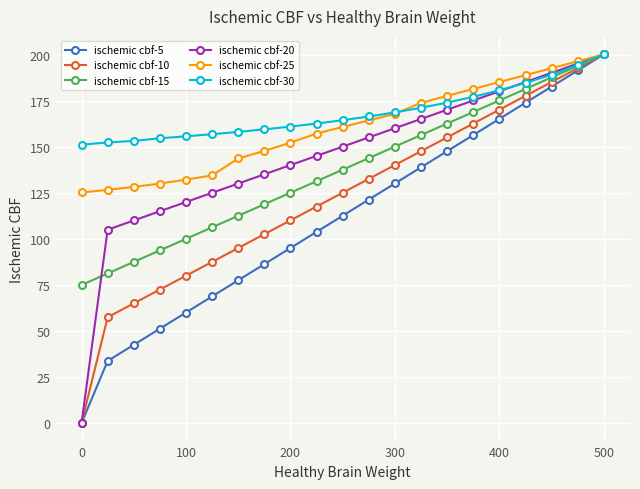

What is the average value of the ischemic cbf-20 series?

145.3